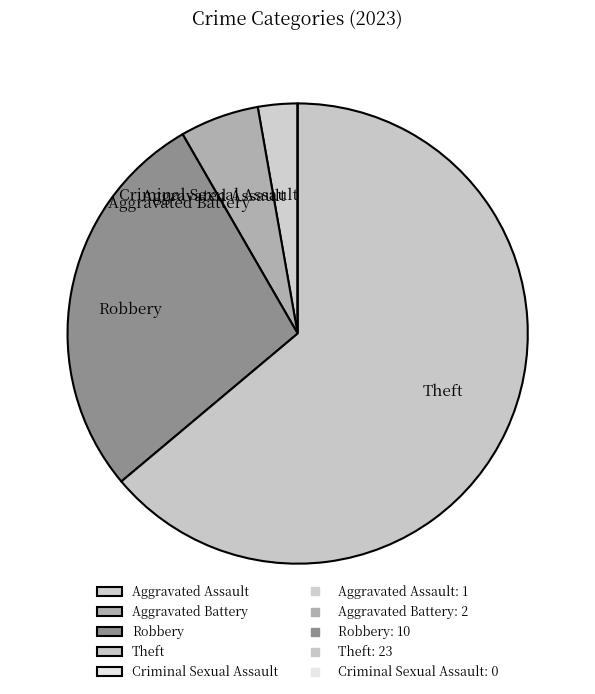

Is it true that Aggravated Battery is 6% of the pie?

True